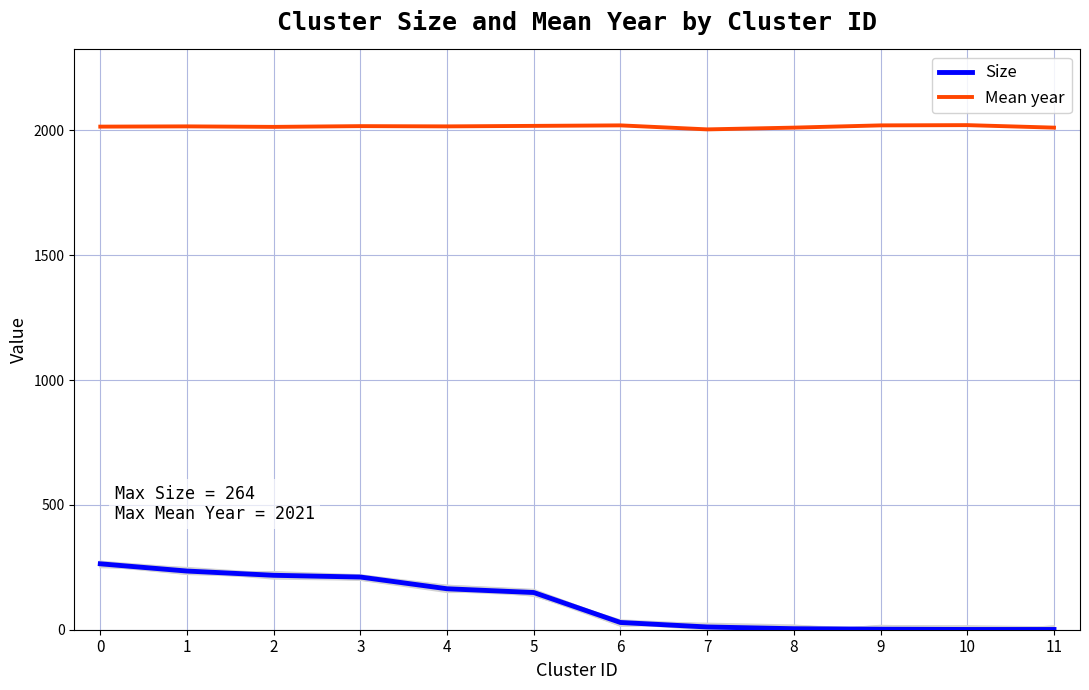

Which category has the lowest value in the Mean year series?

7